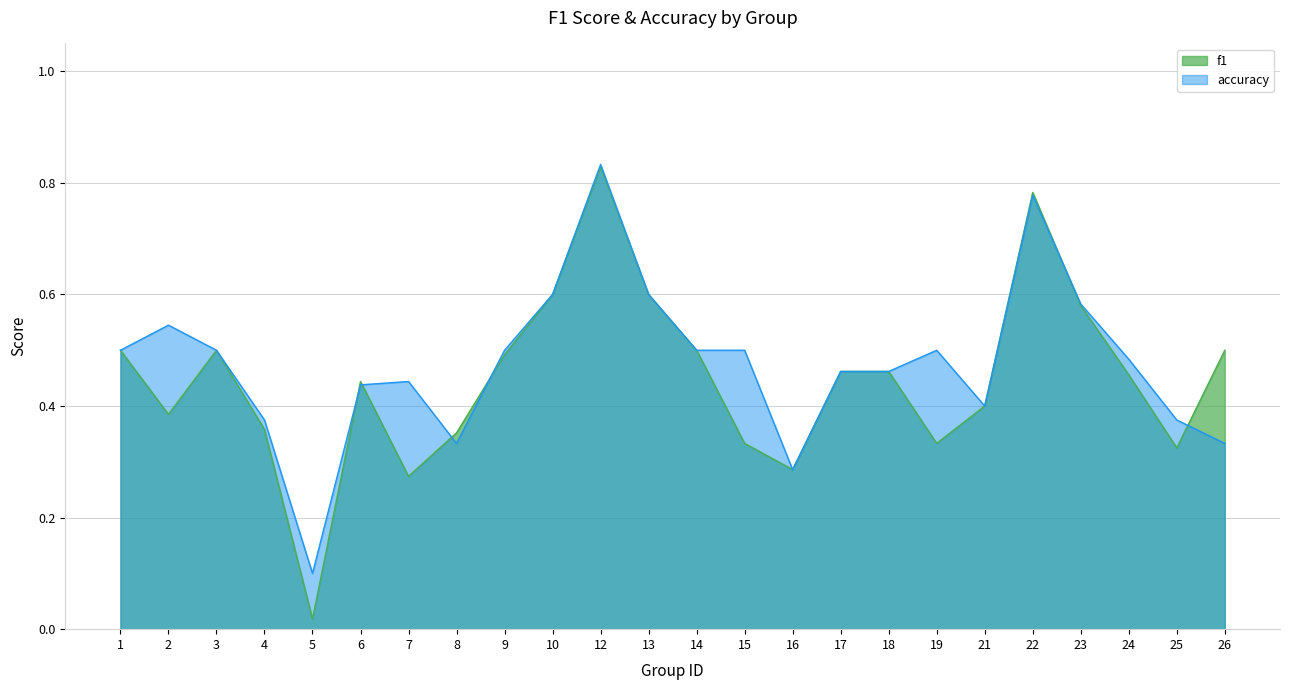

How many times do accuracy and f1 cross each other?

6